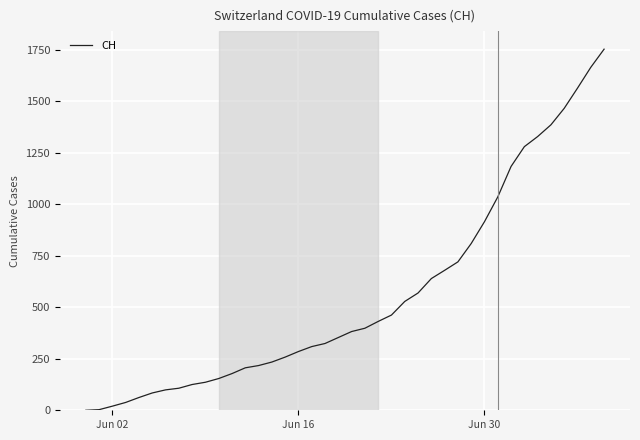

How many values are below 382?

20